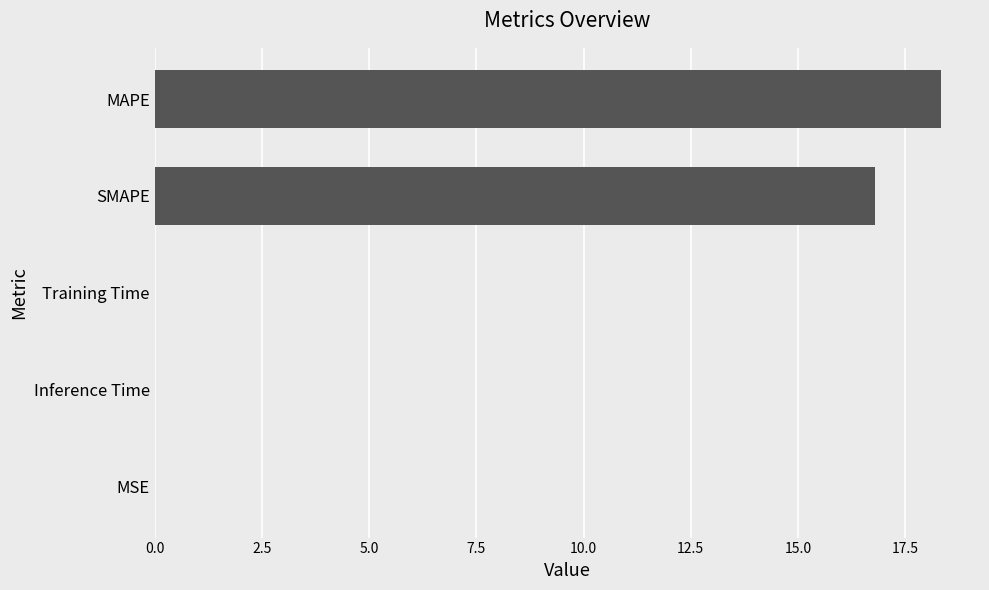

Count the number of categories in the chart.

5